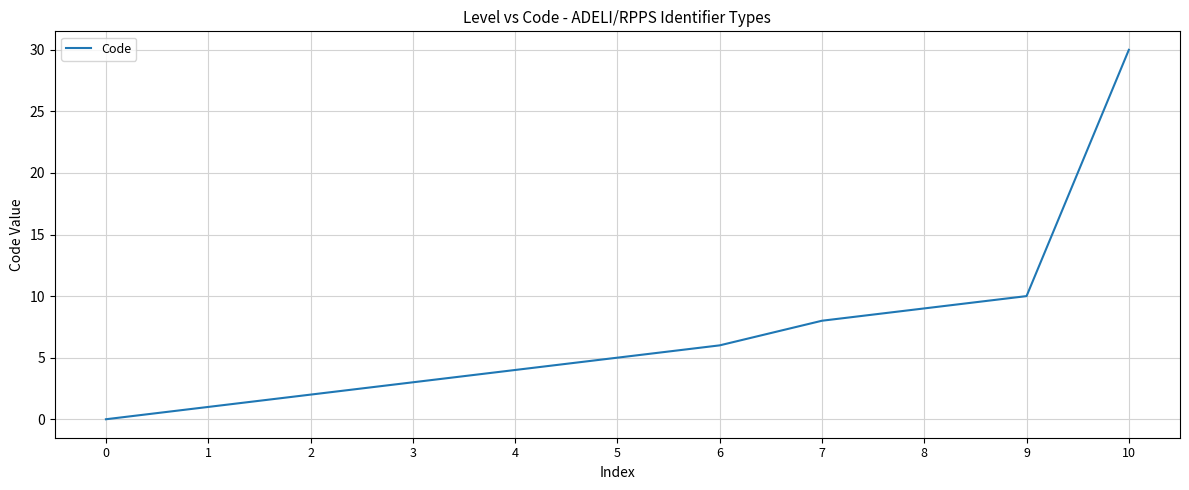

True or false: the data has more than 0 interior local peaks.

False